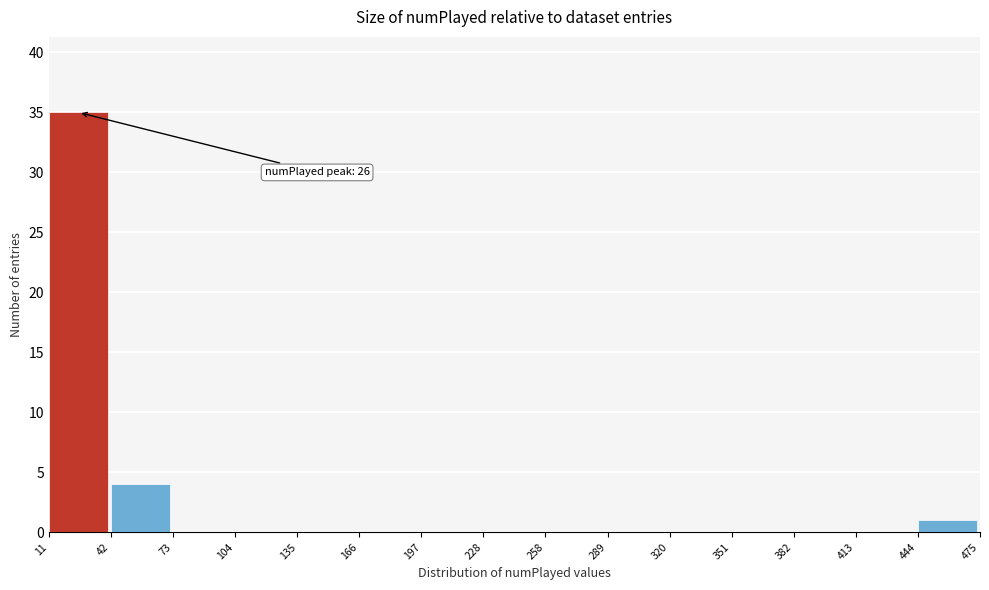

Which range on the x-axis has the tallest bar?

11 to 42